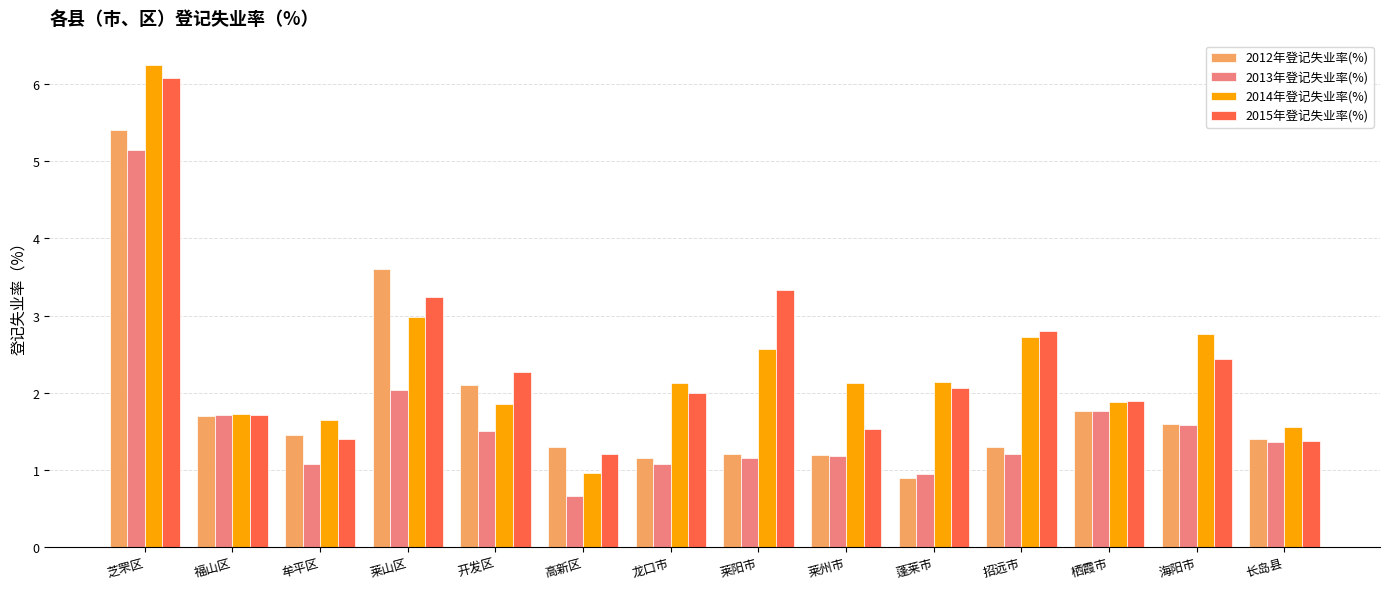

Count the number of categories in the chart.

14